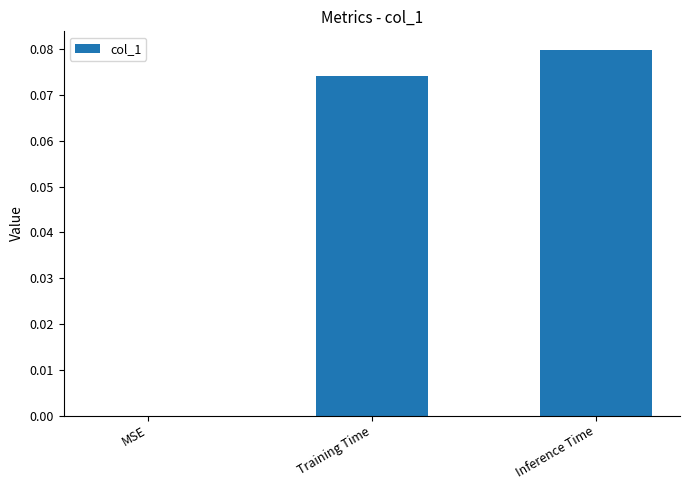

The chart shows a value of 0.0 at Inference Time. True or false?

False